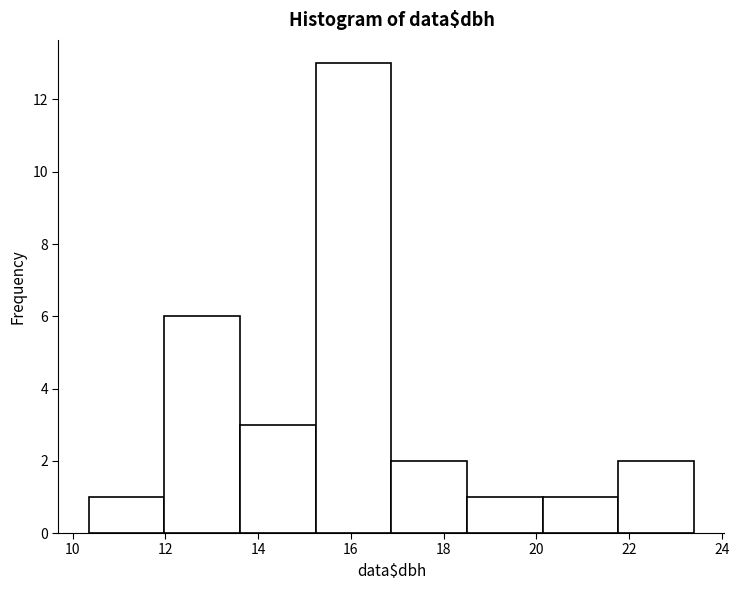

Which range on the x-axis has the tallest bar?

15.2 to 16.8